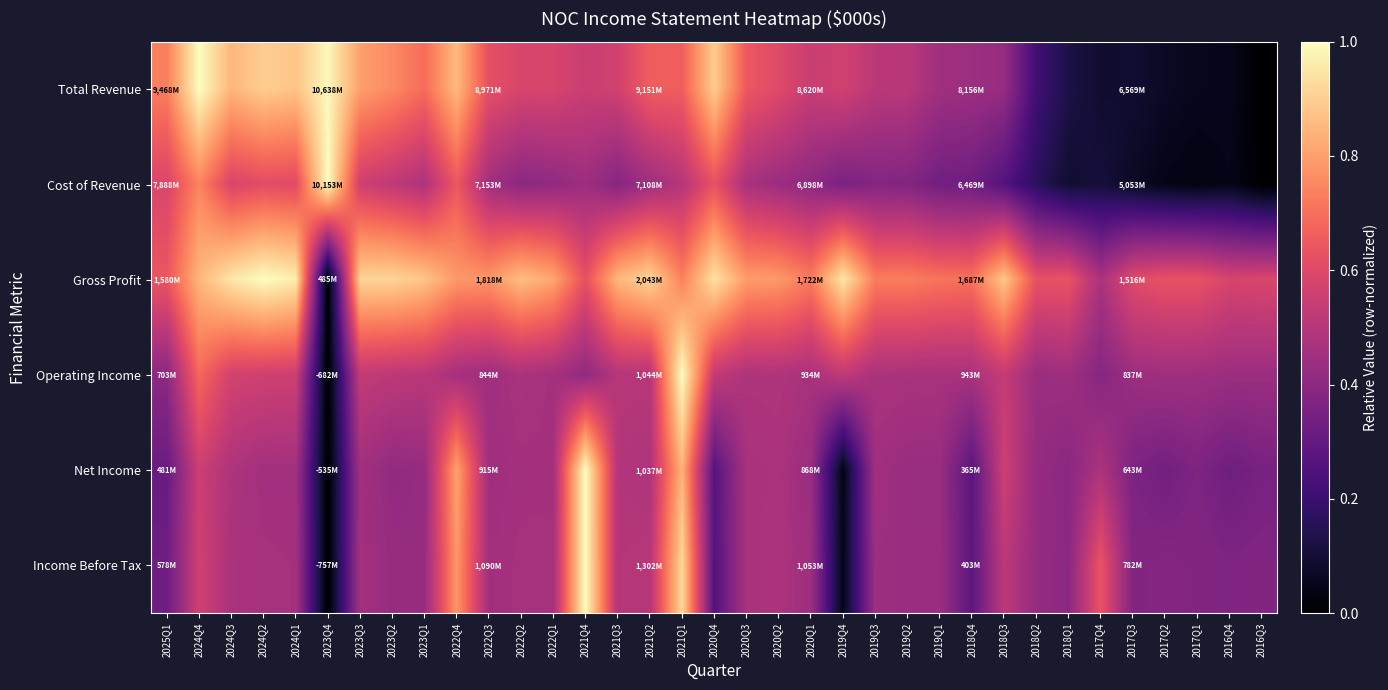

How many series are shown in this chart?

6